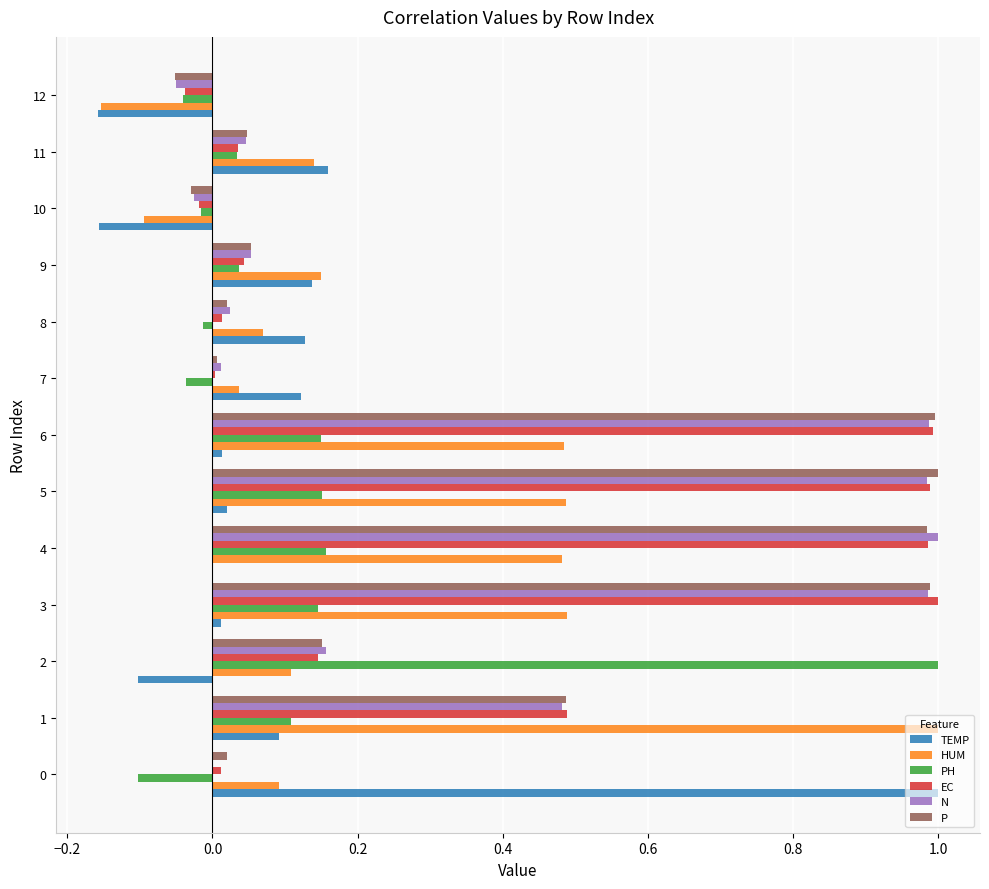

Is the value of P at 6 greater than the value of EC at 12?

Yes